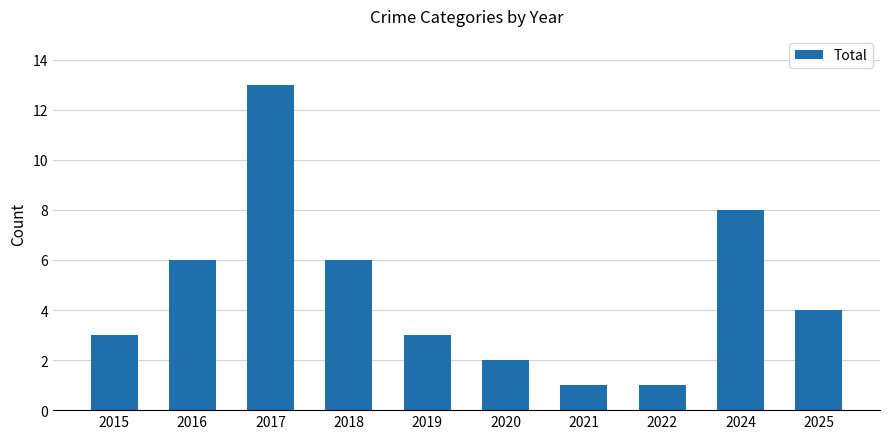

What is the smallest value displayed?

1